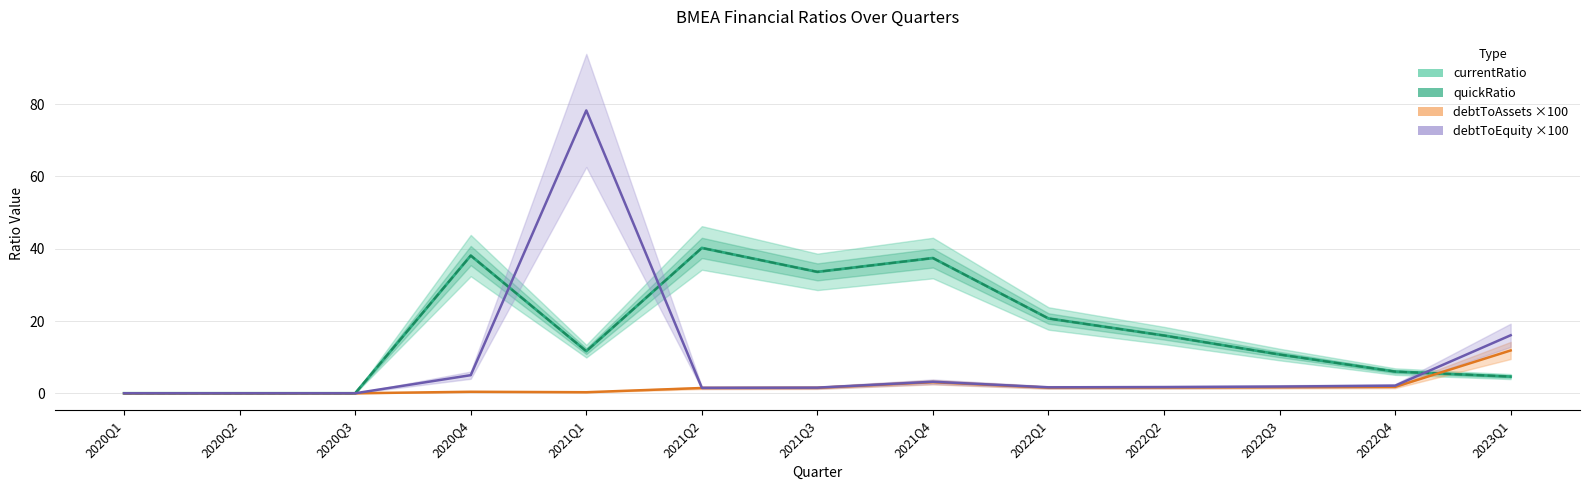

What is the highest value of the debtToAssets ×100 series?

11.8